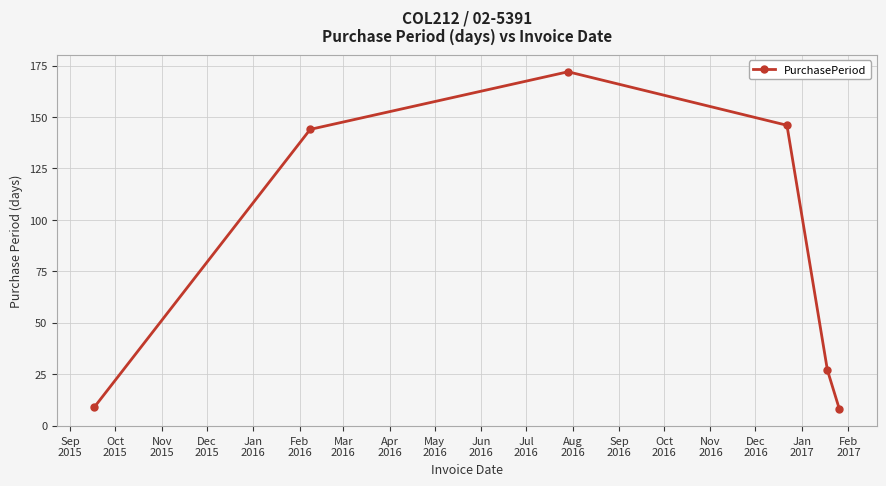

What is the difference between the maximum and second lowest values?

163